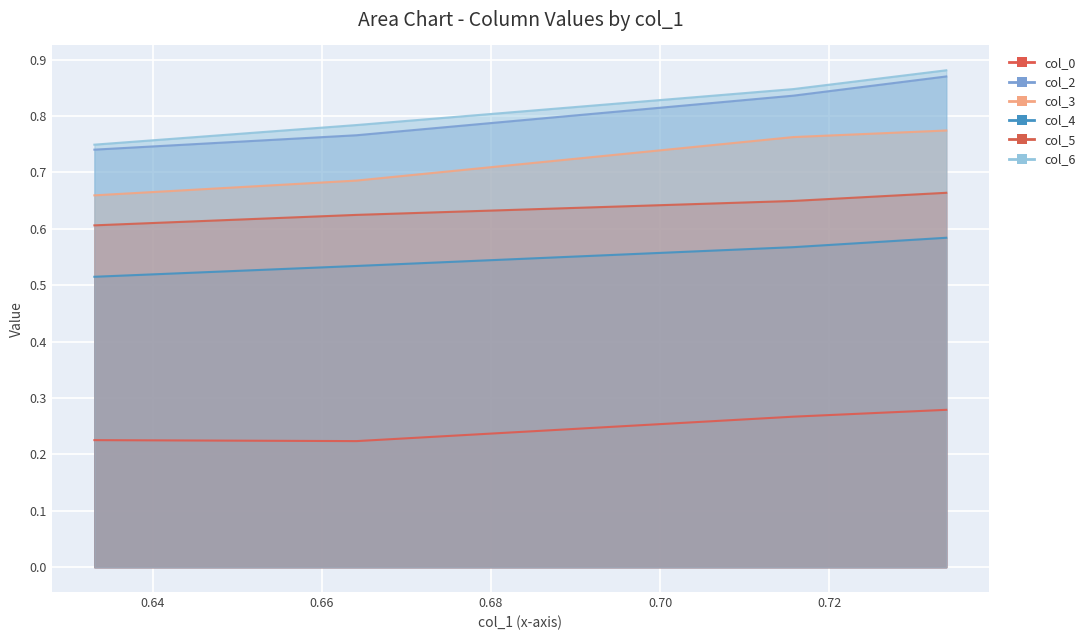

What is the average value of the col_6 series?

0.8